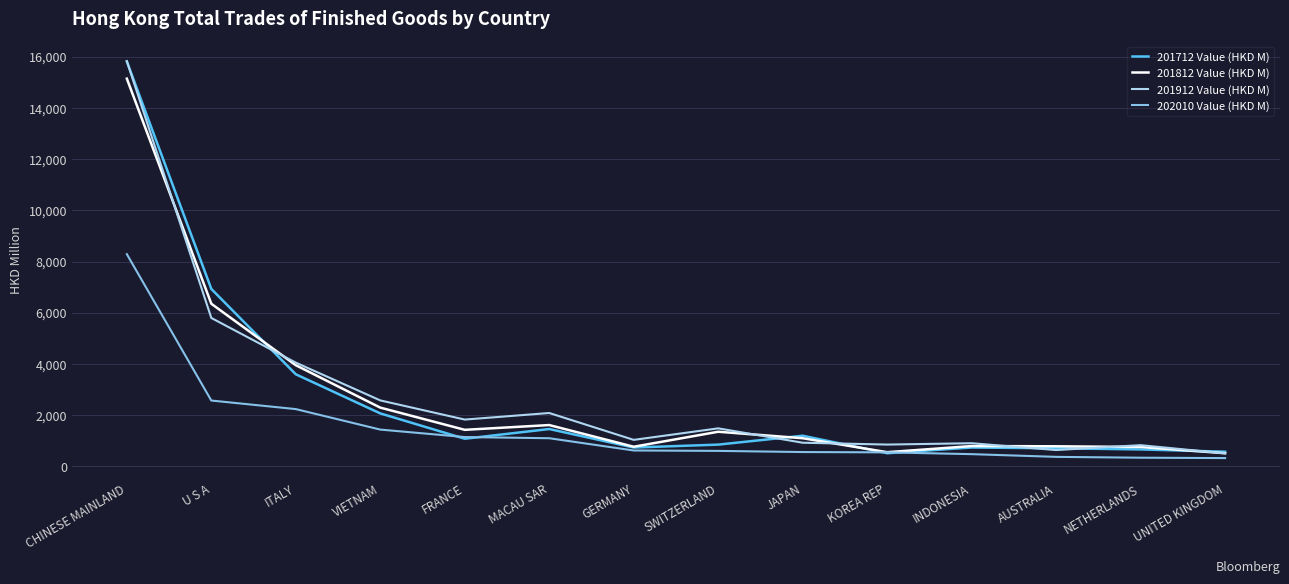

What is the average value of the 201812 Value (HKD M) series?

2669.2